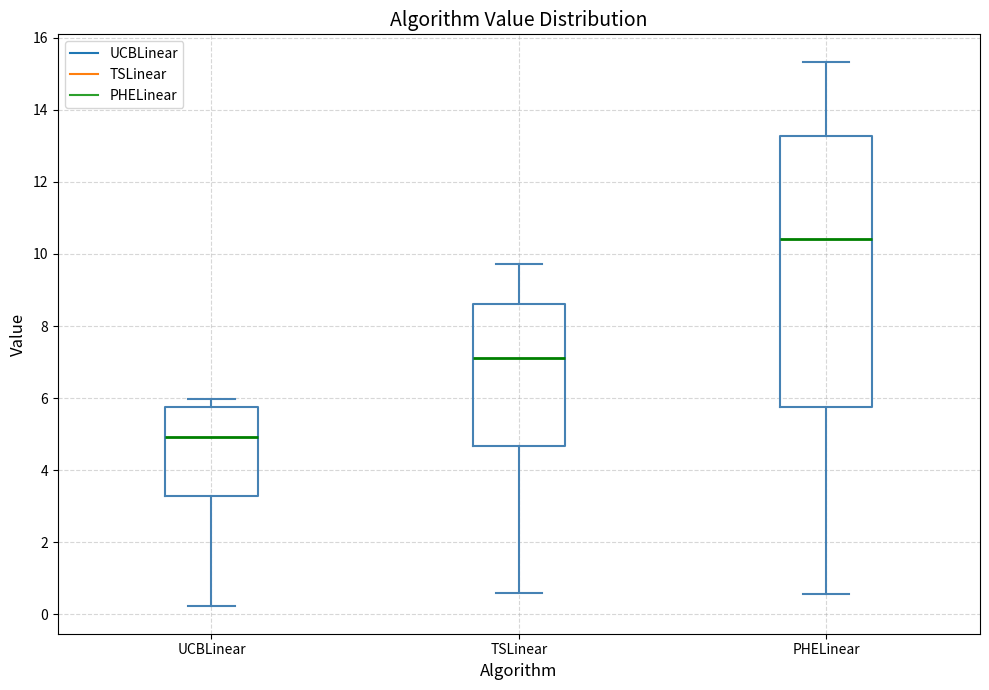

Where does the upper whisker of the box for TSLinear end on the y-axis? The values are not printed on the chart, so give them approximately, as read against the axis.

9.8